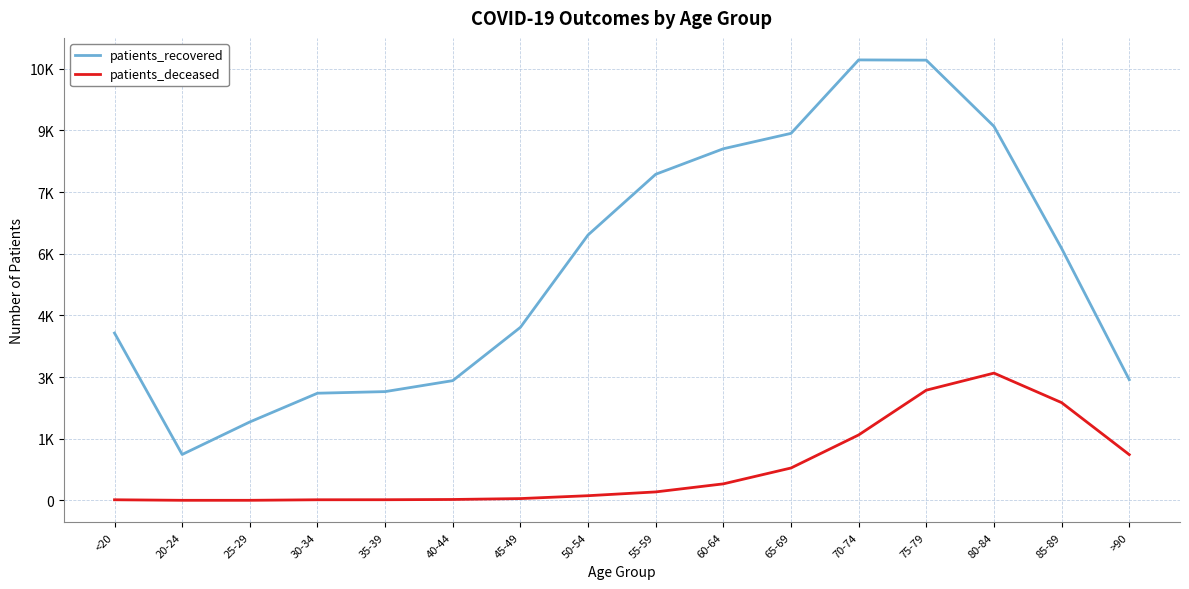

What are all the series names shown in the legend?

patients_recovered, patients_deceased